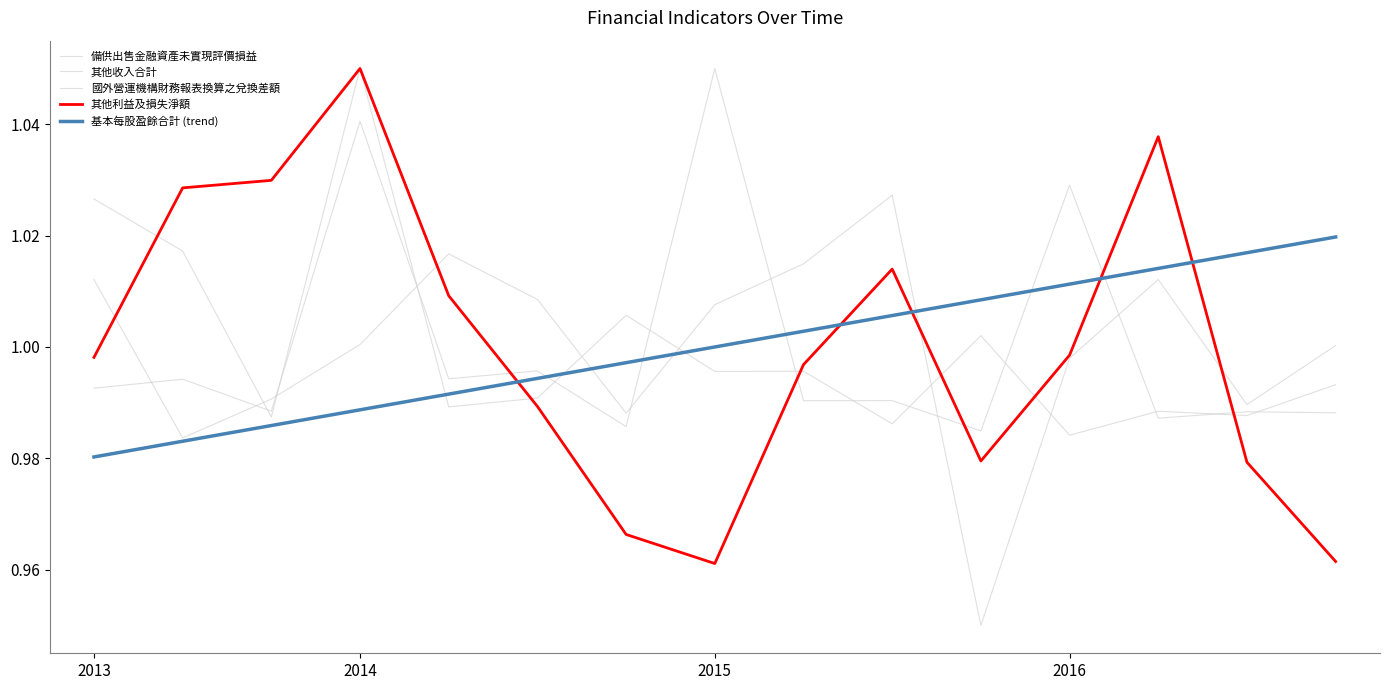

How many lines are shown in the chart?

5